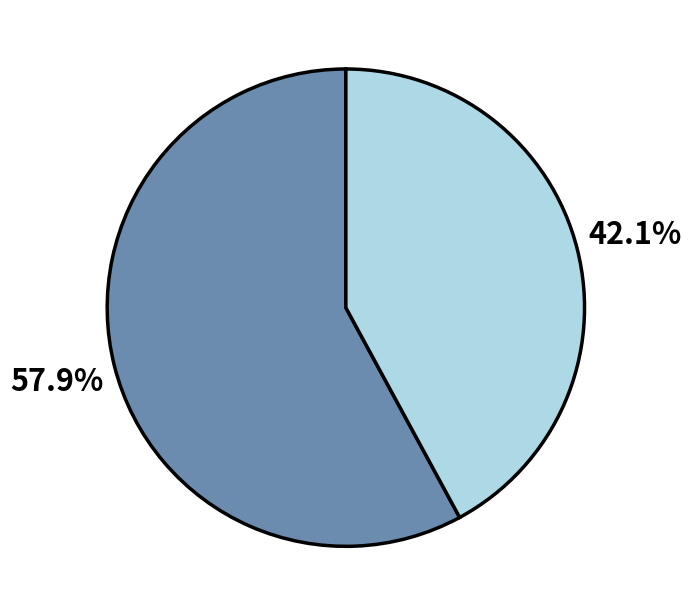

Is there a majority slice in this chart?

Yes